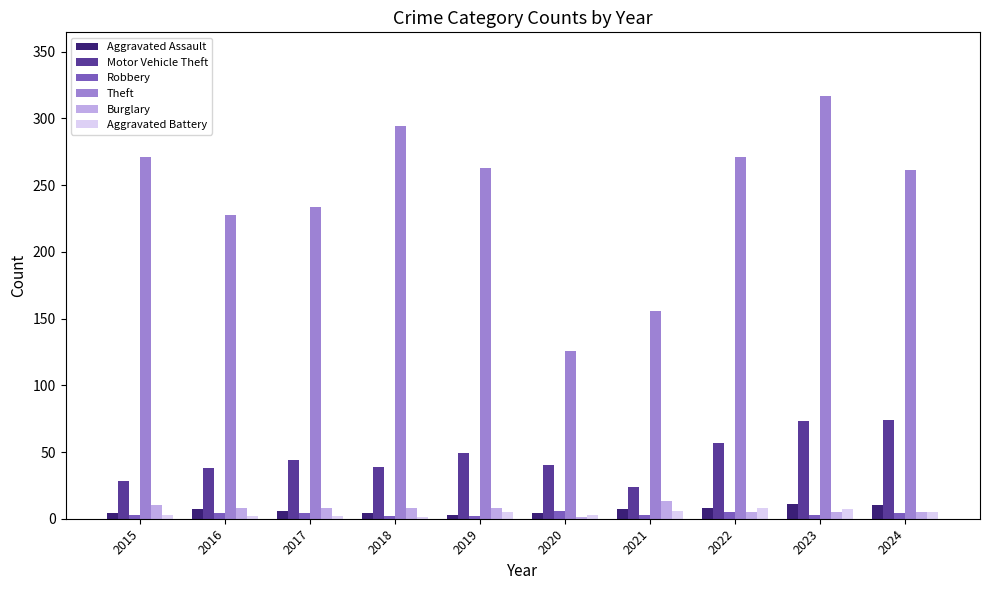

True or false: Theft has a value of 348 at 2017.

False